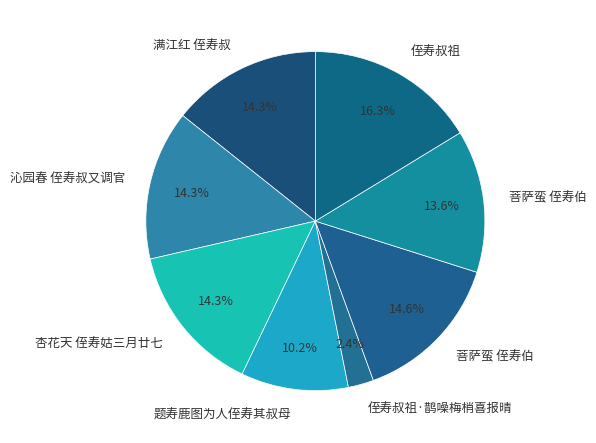

Count the number of slices in the pie.

8